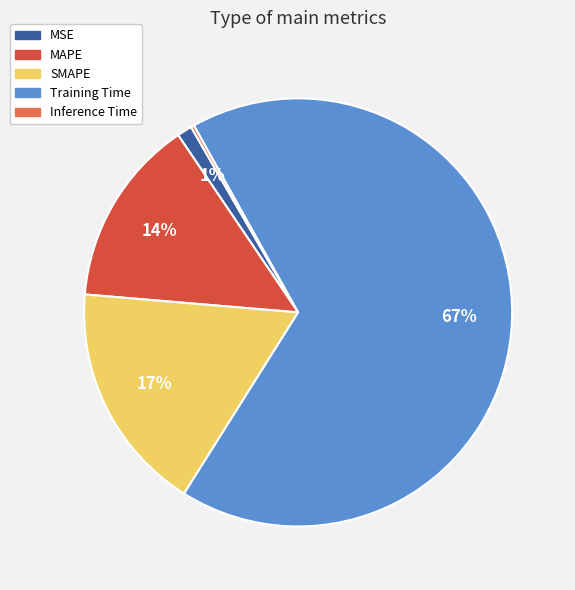

To the nearest percent, what is the difference between the largest and smallest slice percentages?

67%